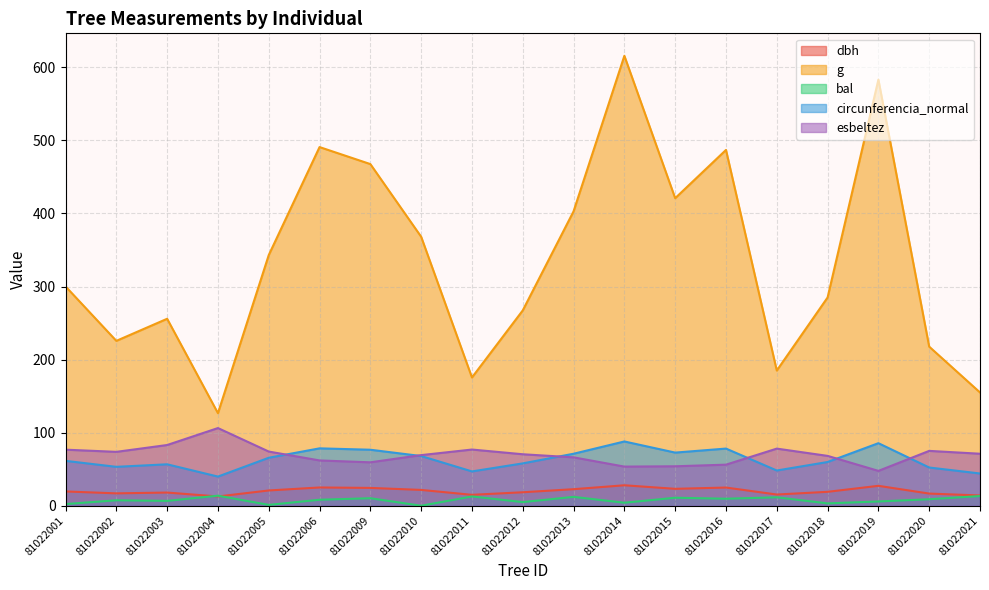

How many lines are shown in the chart?

5